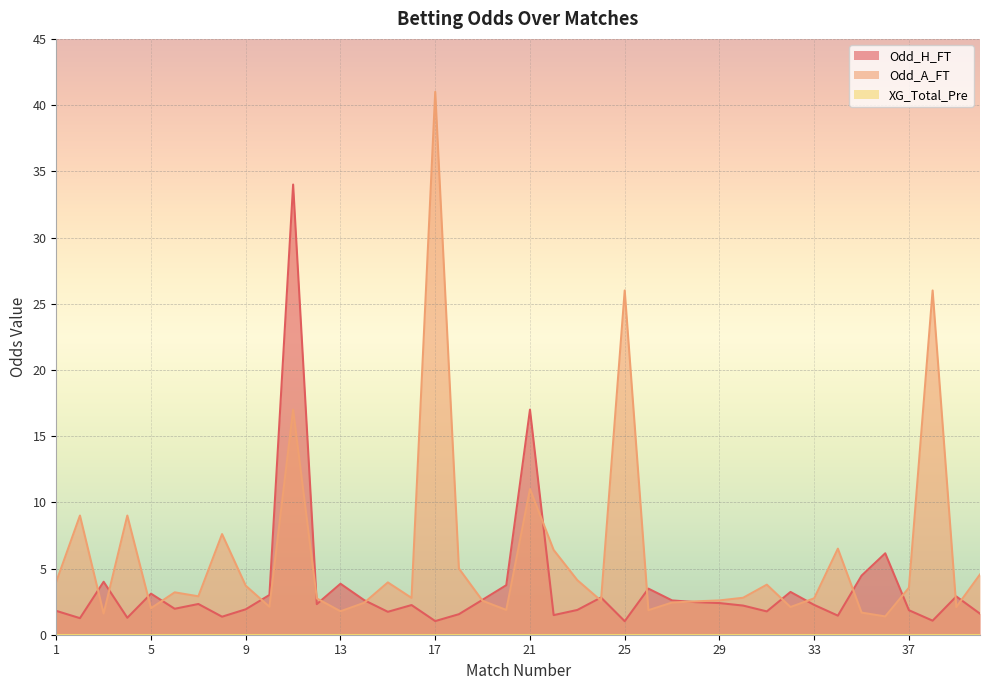

After their last crossing, which series has the higher values: Odd_H_FT or Odd_A_FT?

Odd_A_FT